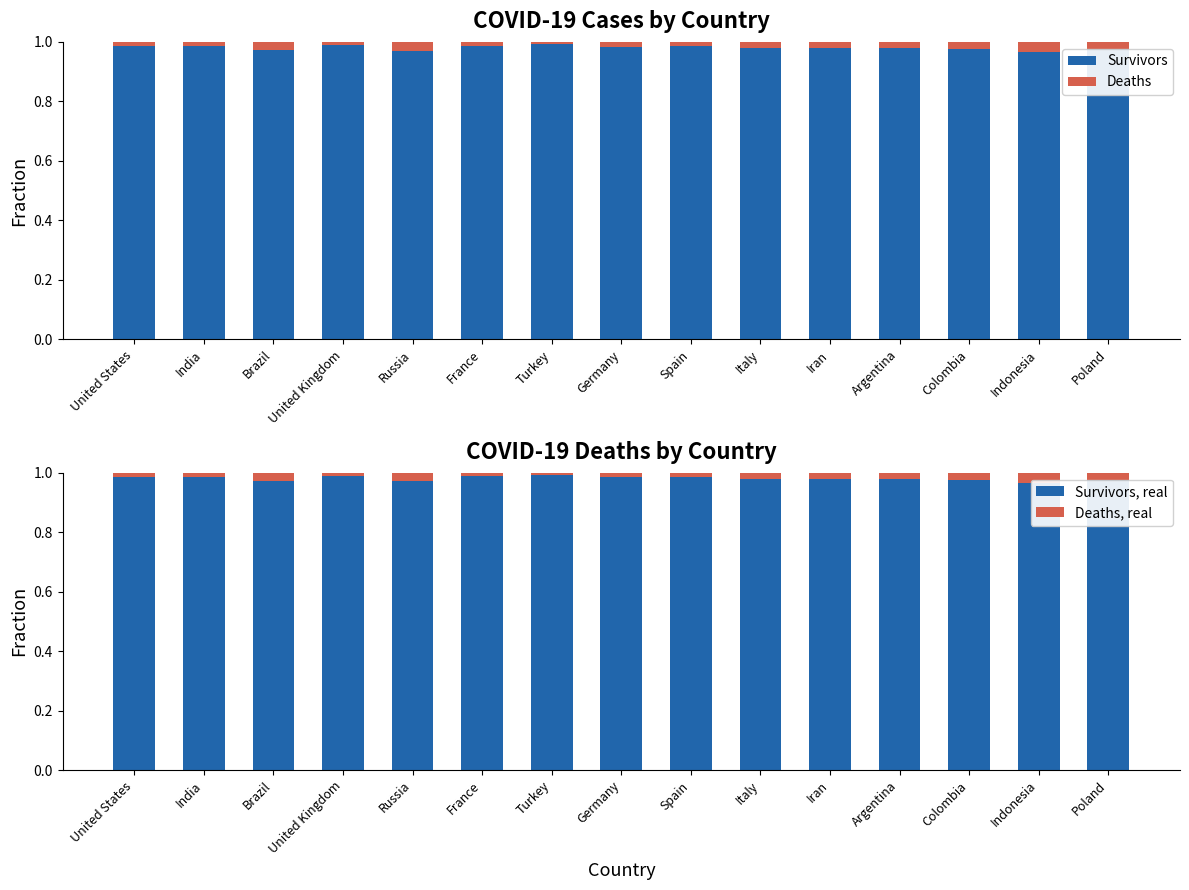

At how many categories does at least one series exceed 0?

15